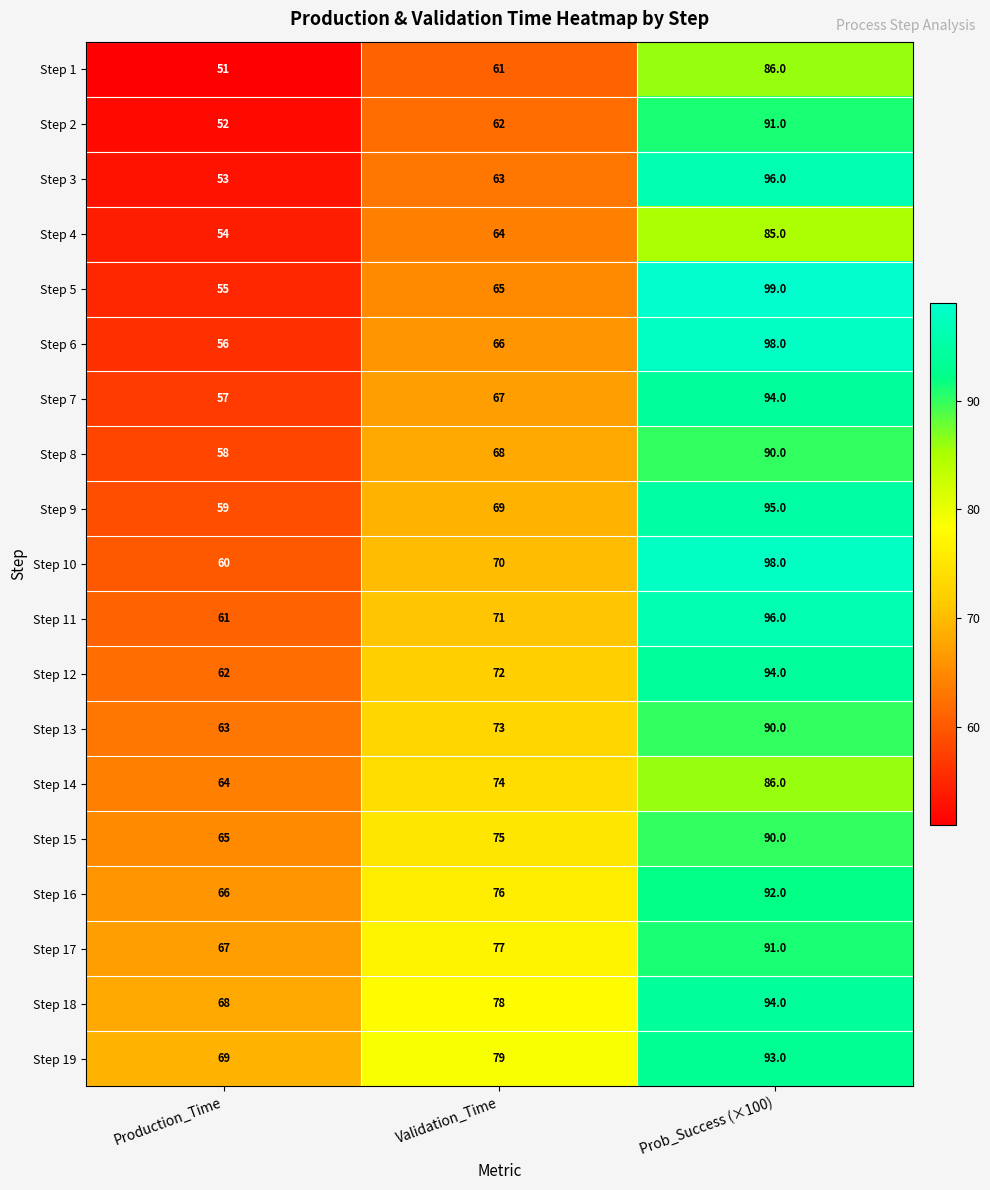

What is the spread (max minus min) of values at Prob_Success (×100)?

14